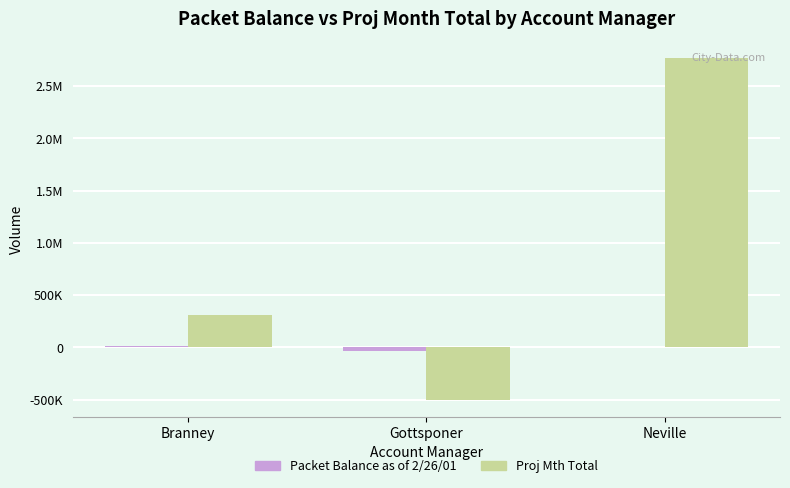

What is the label of the 1st bar from the right?

Neville